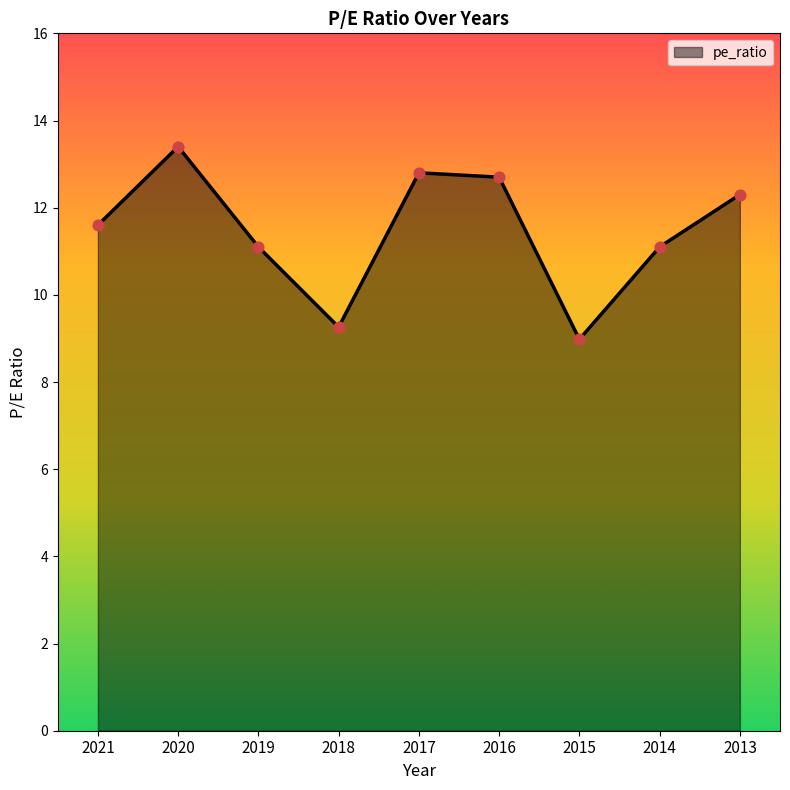

Between 2015 and 2014, which is larger?

2014